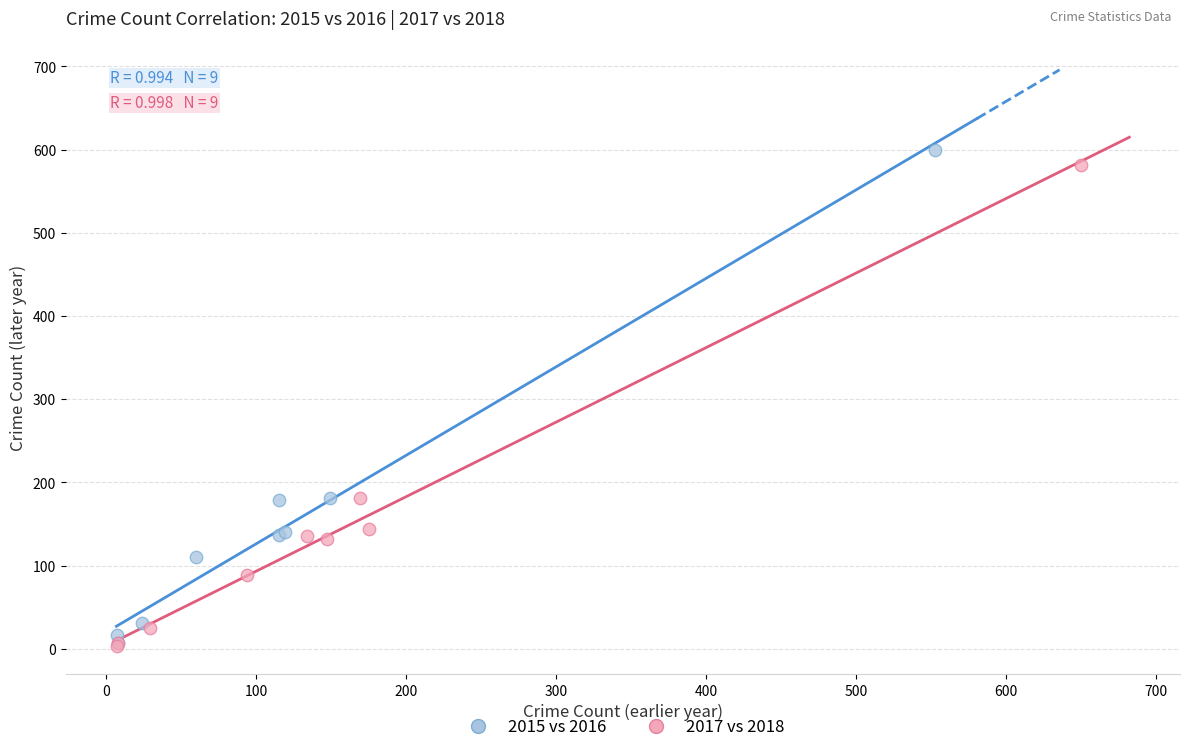

Which series has the largest Y range (max minus min)?

2015 vs 2016